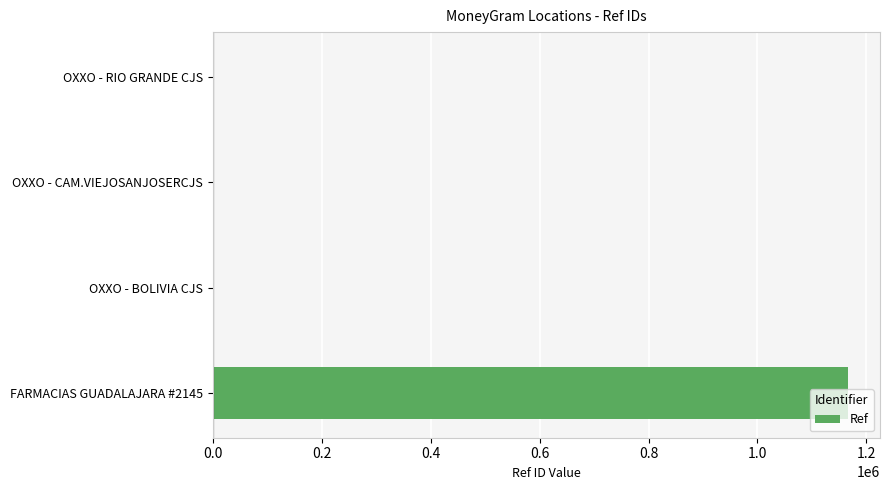

Does the chart contain stacked bars?

No